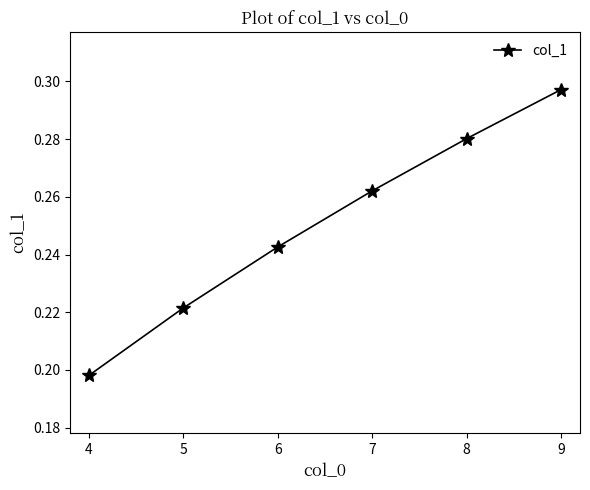

Rank the categories by value from lowest to highest.

4, 5, 6, 7, 8, 9